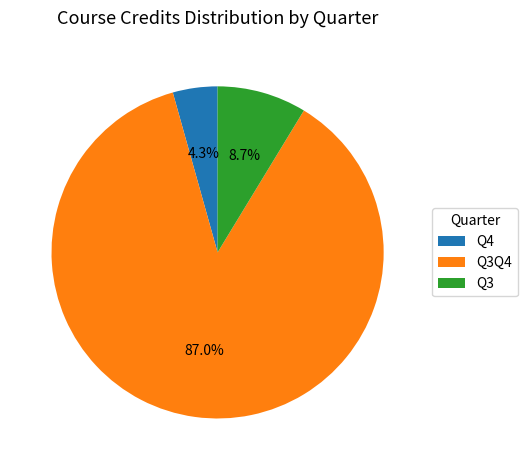

Which category has the biggest portion of the pie?

Q3Q4